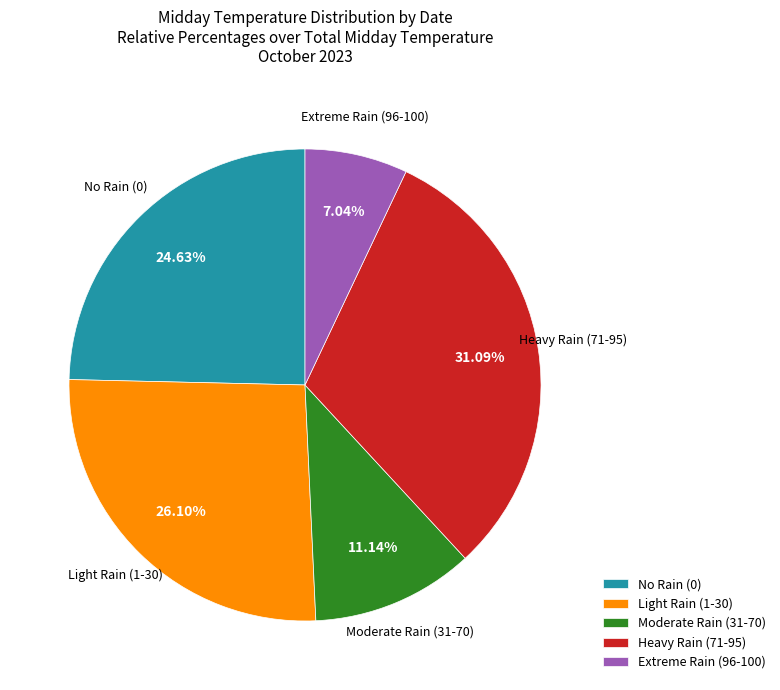

Rank the categories by value from highest to lowest.

Heavy Rain (71-95), Light Rain (1-30), No Rain (0), Moderate Rain (31-70), Extreme Rain (96-100)